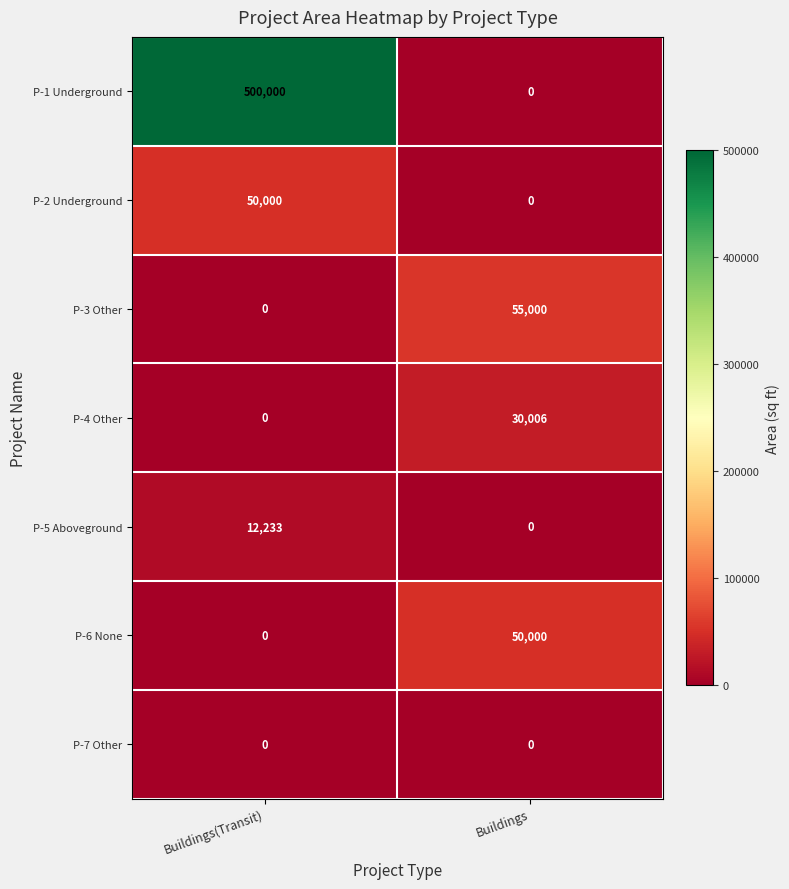

The P-6 None series shows 34523 at Buildings(Transit). True or false?

False